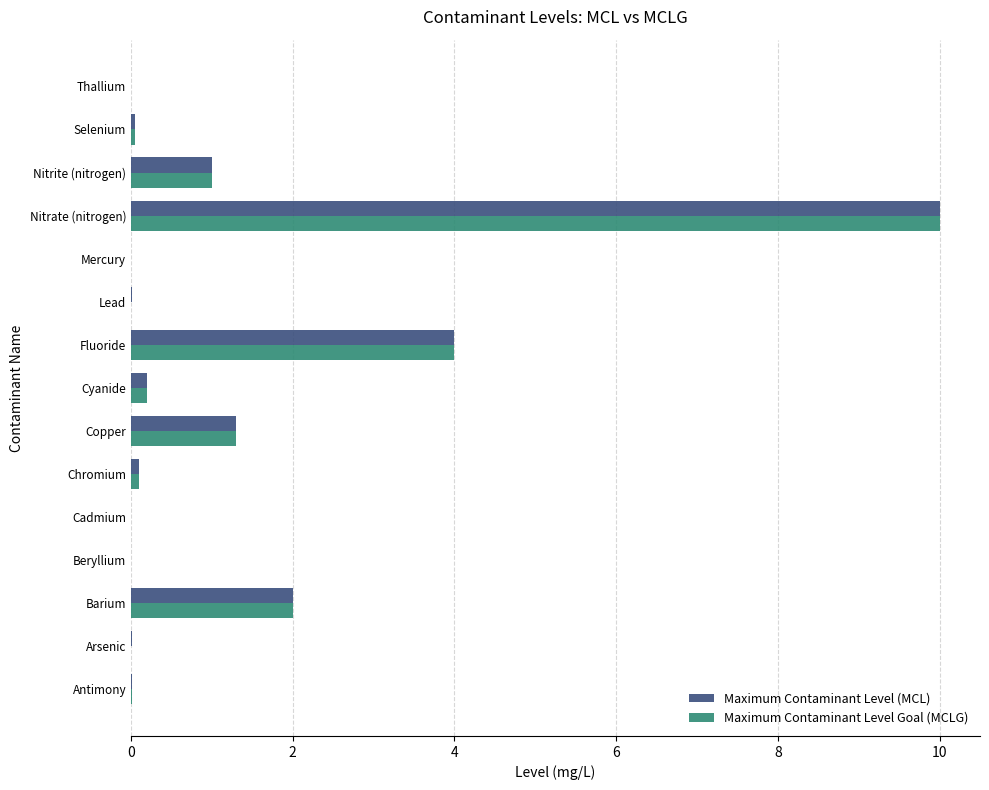

At which category is the sum across all series the highest?

Nitrate (nitrogen)